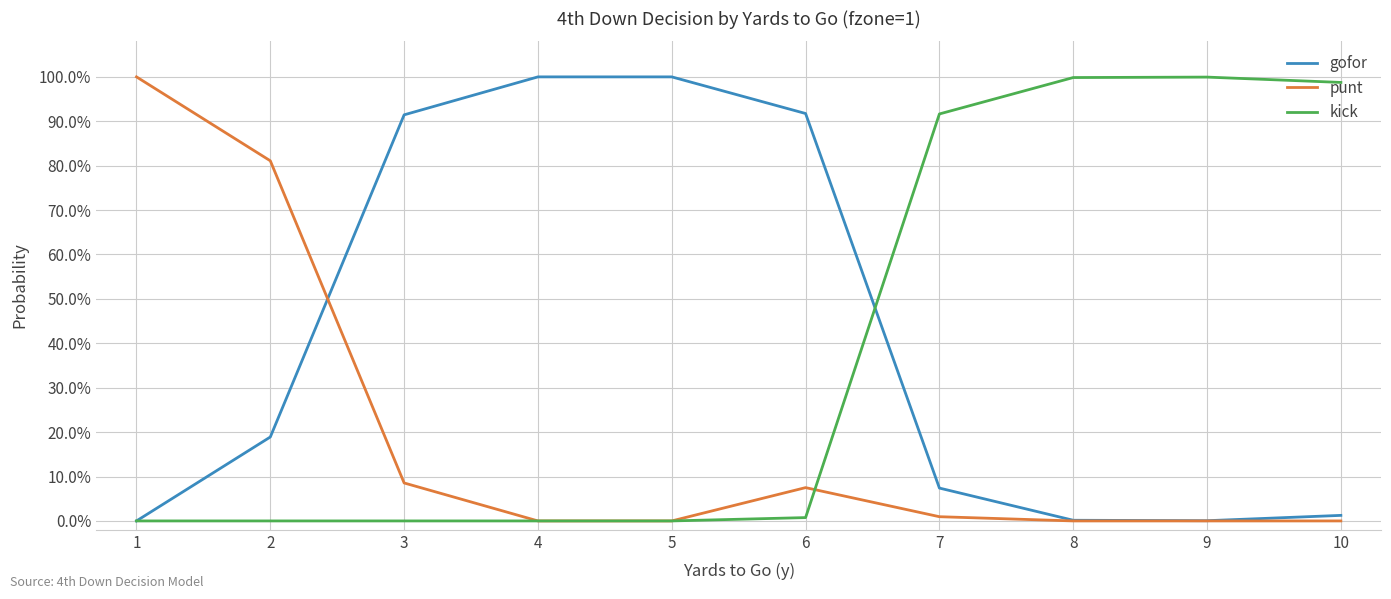

At which category does kick reach its first local peak?

9